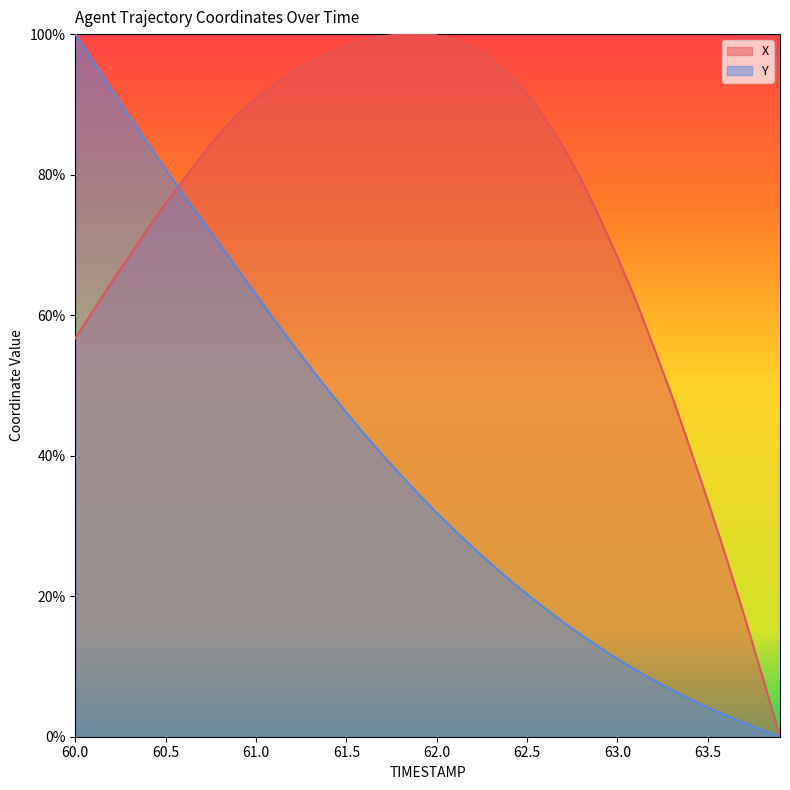

What is the highest value of the Y series?

100.0